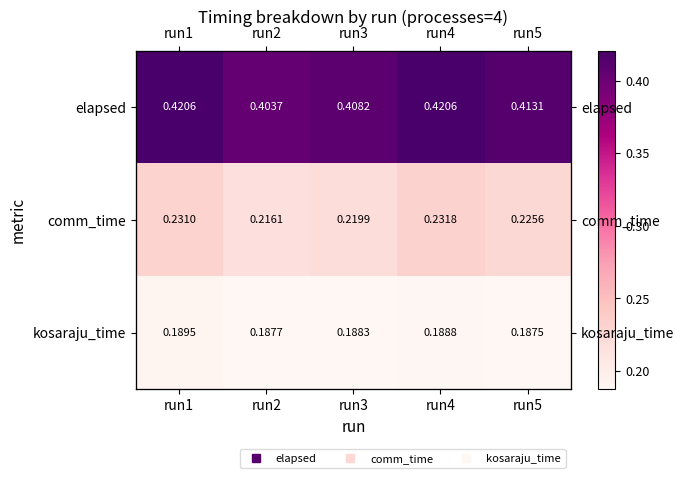

What is the spread (max minus min) of values at run1?

0.2